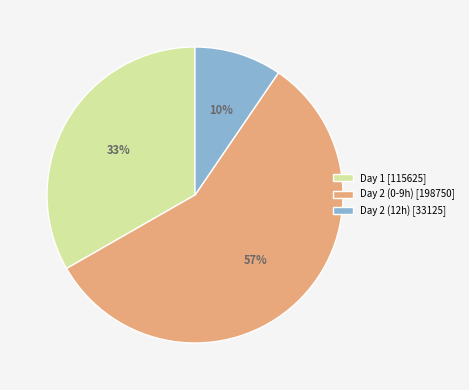

To the nearest percent, what is the average slice percentage?

33%